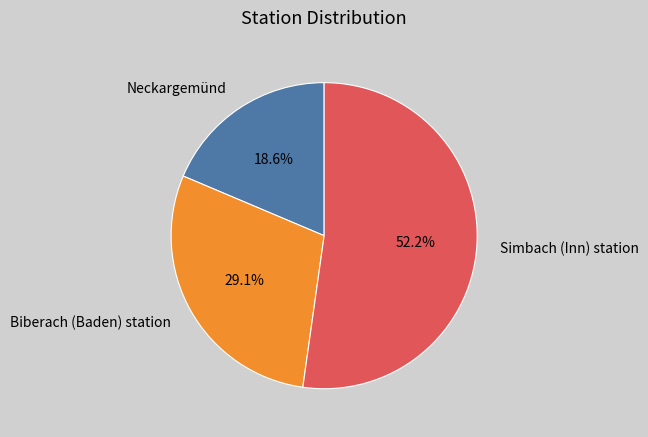

To the nearest percent, what is the difference between the Simbach (Inn) station and Biberach (Baden) station slice percentages?

23%